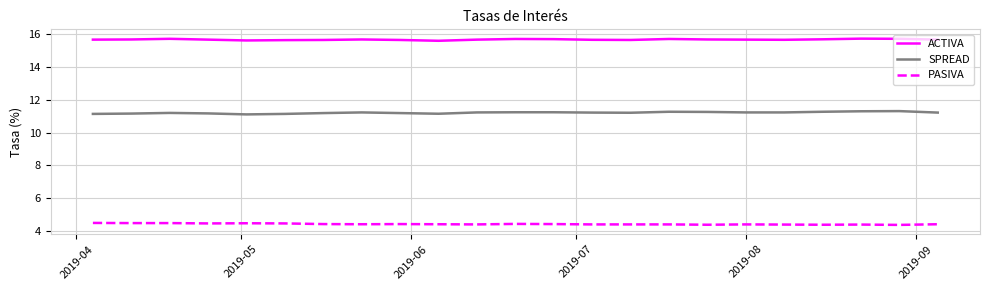

What is the smallest value displayed?

4.4